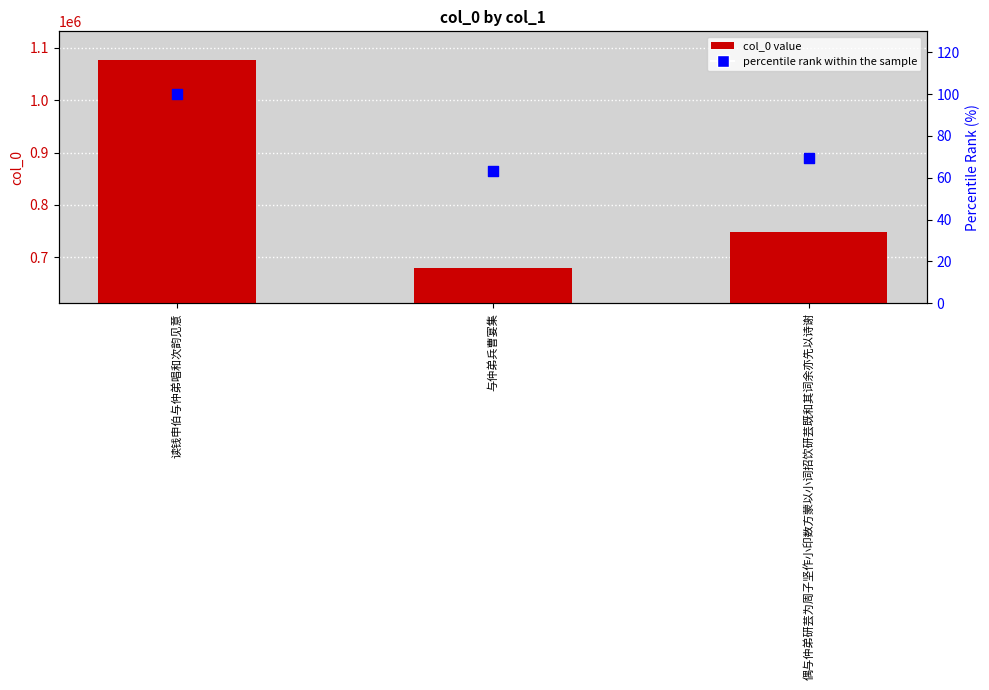

At how many categories does at least one series exceed 989689?

1